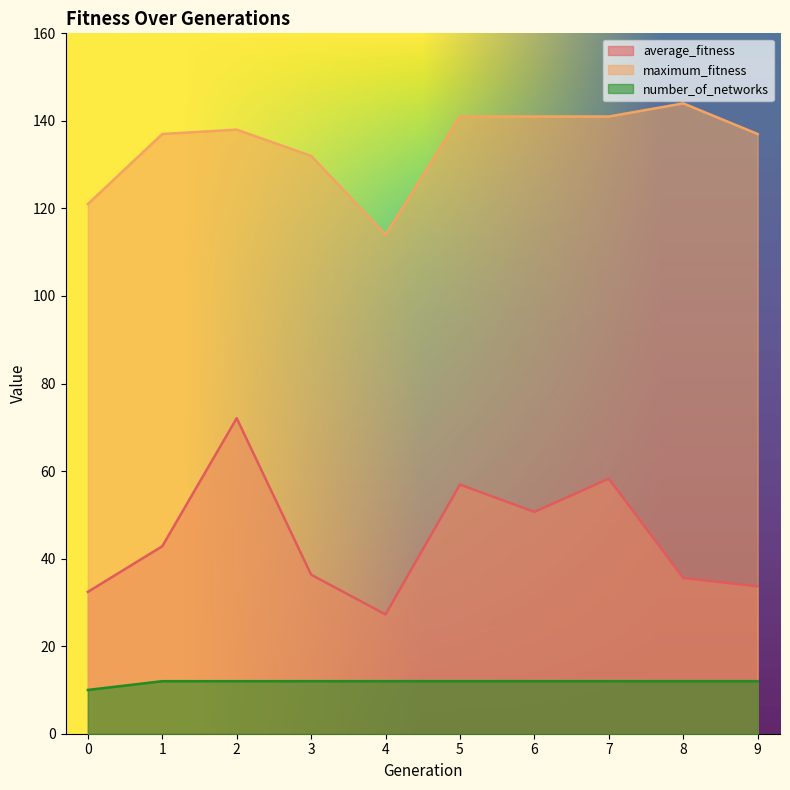

Which series has the largest total across all categories?

maximum_fitness